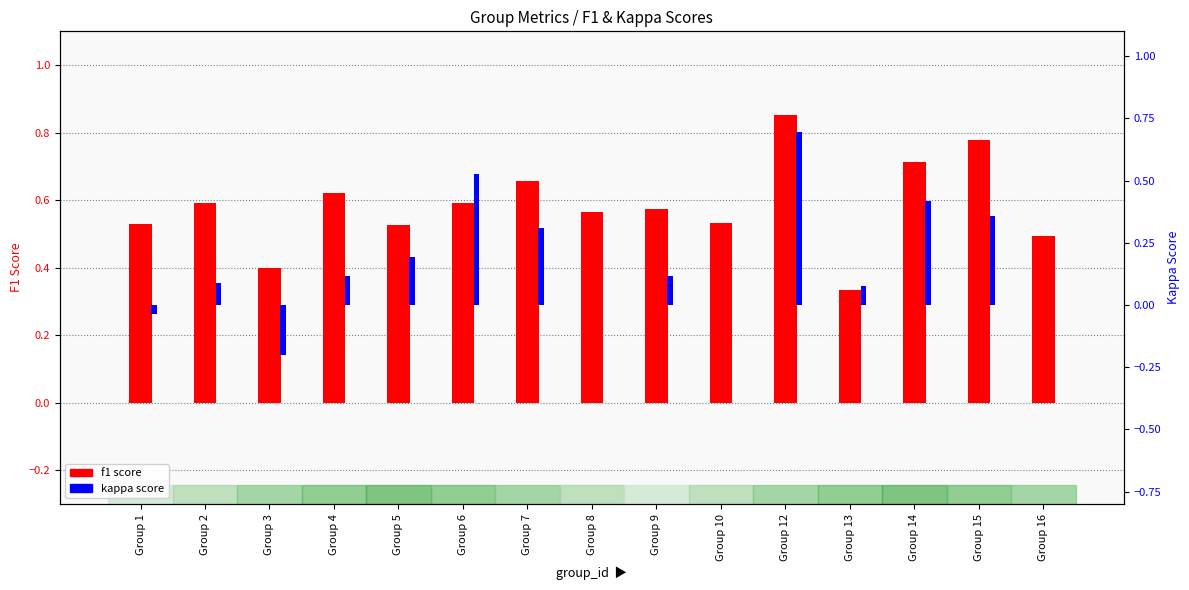

Where is f1 score nearest to the value 0?

Group 13